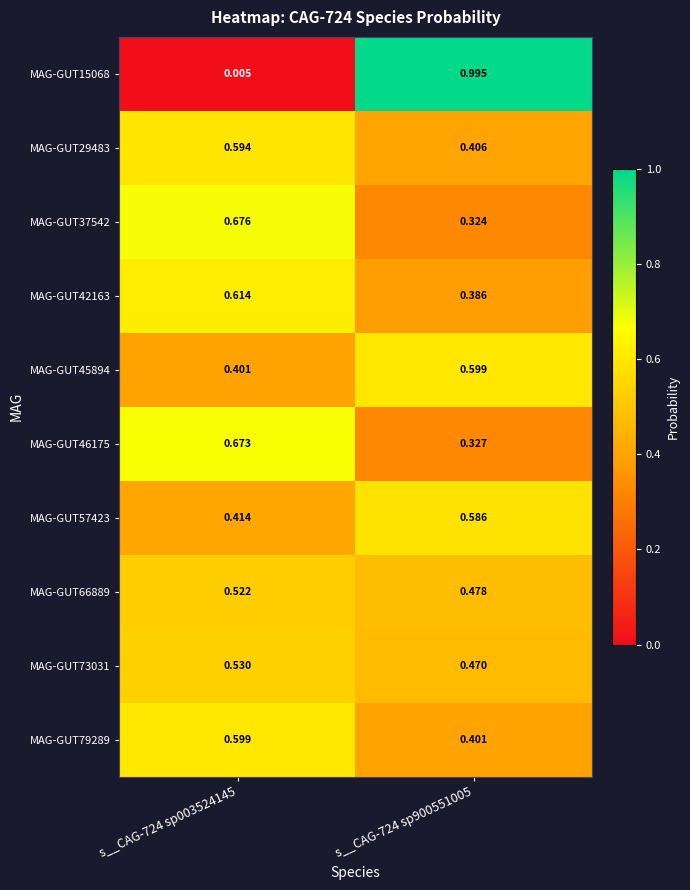

Is the value of MAG-GUT46175 at s__CAG-724 sp003524145 greater than the value of MAG-GUT73031 at s__CAG-724 sp003524145?

Yes